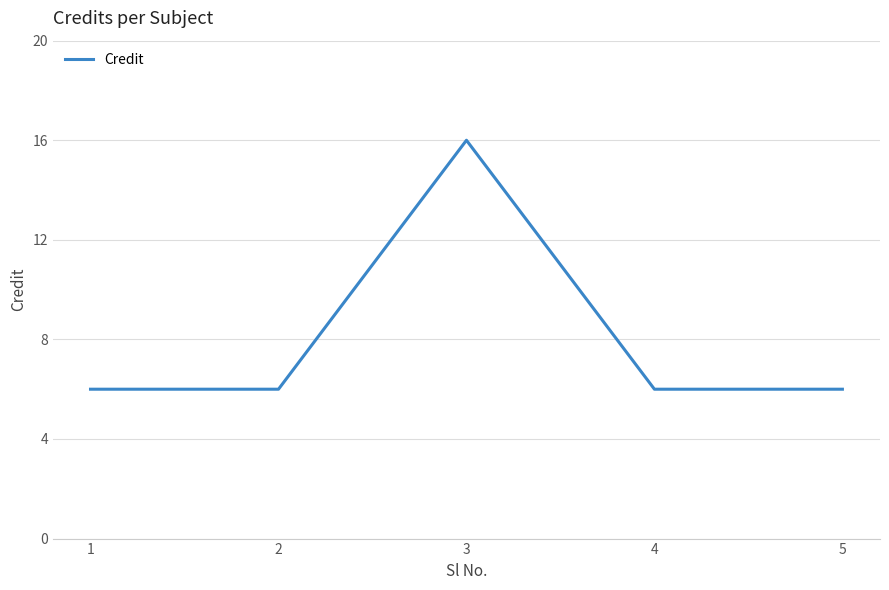

How many values are between 6 and 7?

4